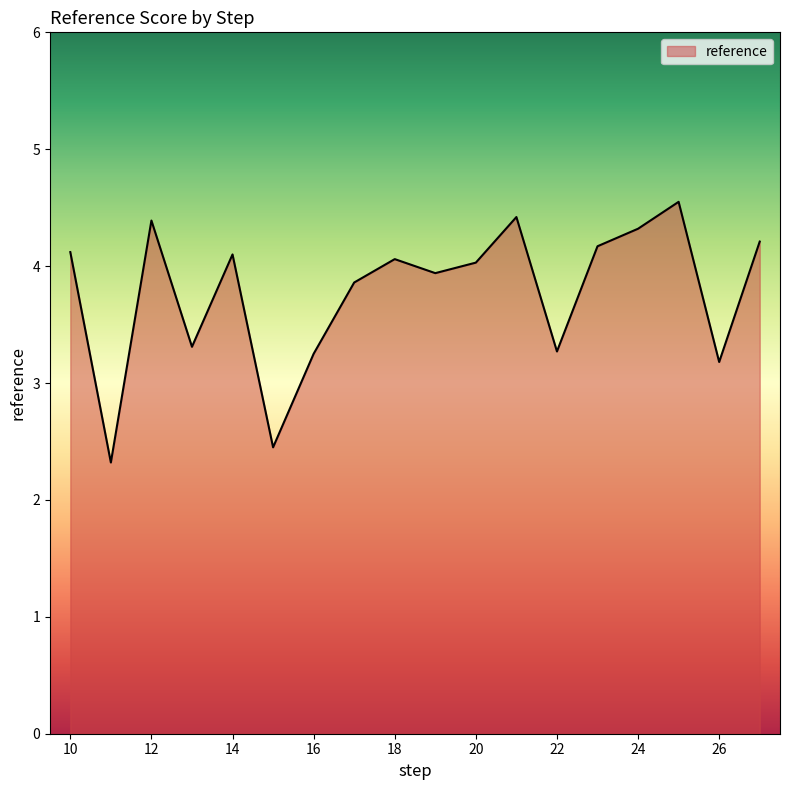

How many values are below 4?

8